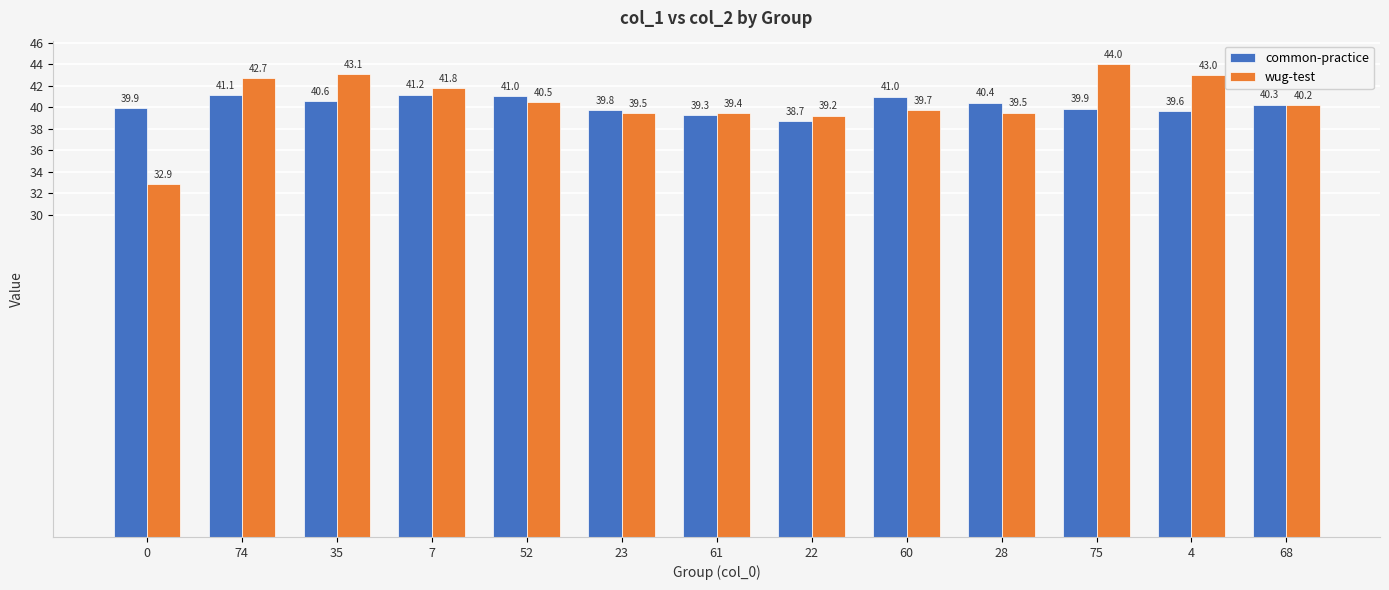

What is the average value of the wug-test series?

40.4